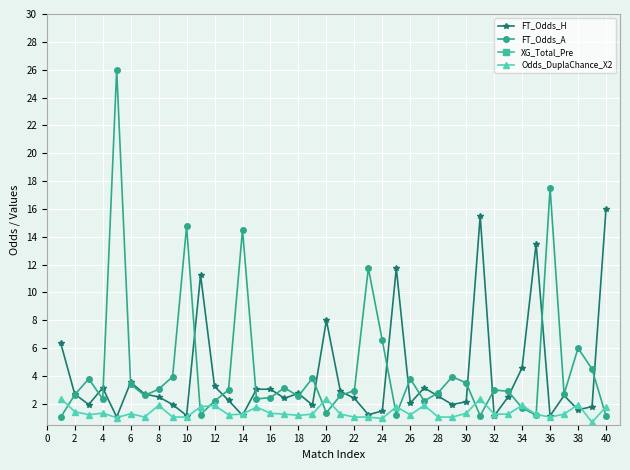

Is this an area chart (filled region under the line)?

No